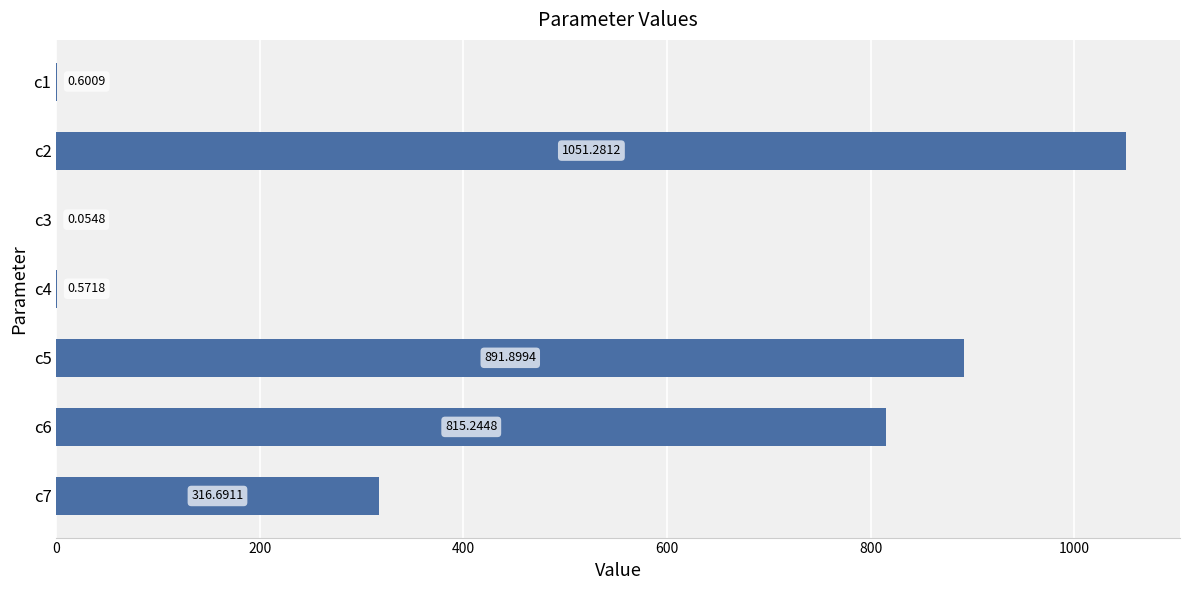

What is the change in value from c1 to c5?

+891.3